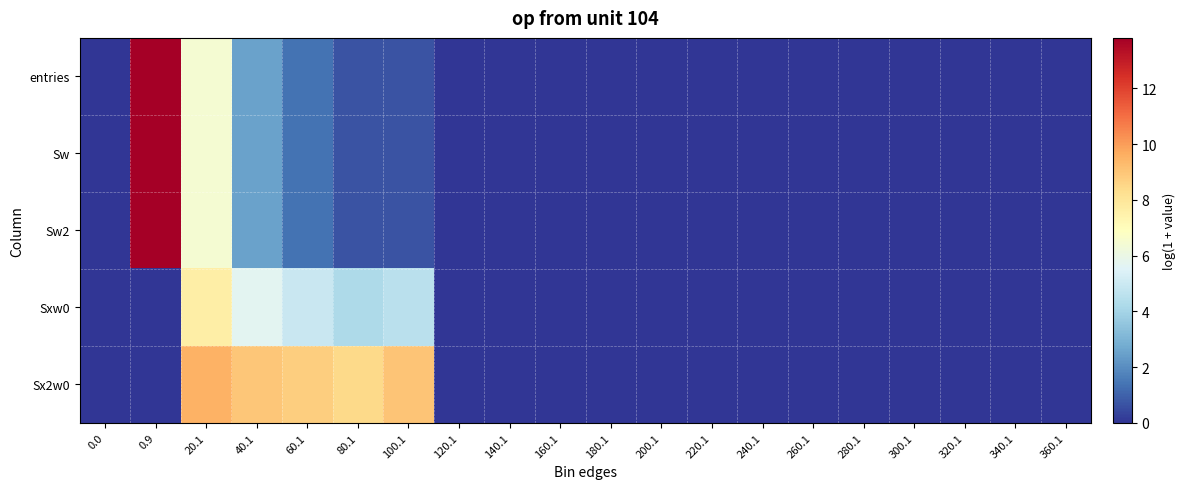

Reading left to right, extract all data points from this chart.

entries: 0.0=0.0	0.9=13.8	20.1=6.4	40.1=2.5	60.1=1.4	80.1=0.7	100.1=0.7	120.1=0.0	140.1=0.0	160.1=0.0	180.1=0.0	200.1=0.0	220.1=0.0	240.1=0.0	260.1=0.0	280.1=0.0	300.1=0.0	320.1=0.0	340.1=0.0	360.1=0.0
Sw: 0.0=0.0	0.9=13.8	20.1=6.4	40.1=2.5	60.1=1.4	80.1=0.7	100.1=0.7	120.1=0.0	140.1=0.0	160.1=0.0	180.1=0.0	200.1=0.0	220.1=0.0	240.1=0.0	260.1=0.0	280.1=0.0	300.1=0.0	320.1=0.0	340.1=0.0	360.1=0.0
Sw2: 0.0=0.0	0.9=13.8	20.1=6.4	40.1=2.5	60.1=1.4	80.1=0.7	100.1=0.7	120.1=0.0	140.1=0.0	160.1=0.0	180.1=0.0	200.1=0.0	220.1=0.0	240.1=0.0	260.1=0.0	280.1=0.0	300.1=0.0	320.1=0.0	340.1=0.0	360.1=0.0
Sxw0: 0.0=0.0	0.9=0.0	20.1=7.7	40.1=5.7	60.1=4.9	80.1=4.2	100.1=4.5	120.1=0.0	140.1=0.0	160.1=0.0	180.1=0.0	200.1=0.0	220.1=0.0	240.1=0.0	260.1=0.0	280.1=0.0	300.1=0.0	320.1=0.0	340.1=0.0	360.1=0.0
Sx2w0: 0.0=0.0	0.9=0.0	20.1=9.5	40.1=9.0	60.1=8.8	80.1=8.4	100.1=9.1	120.1=0.0	140.1=0.0	160.1=0.0	180.1=0.0	200.1=0.0	220.1=0.0	240.1=0.0	260.1=0.0	280.1=0.0	300.1=0.0	320.1=0.0	340.1=0.0	360.1=0.0